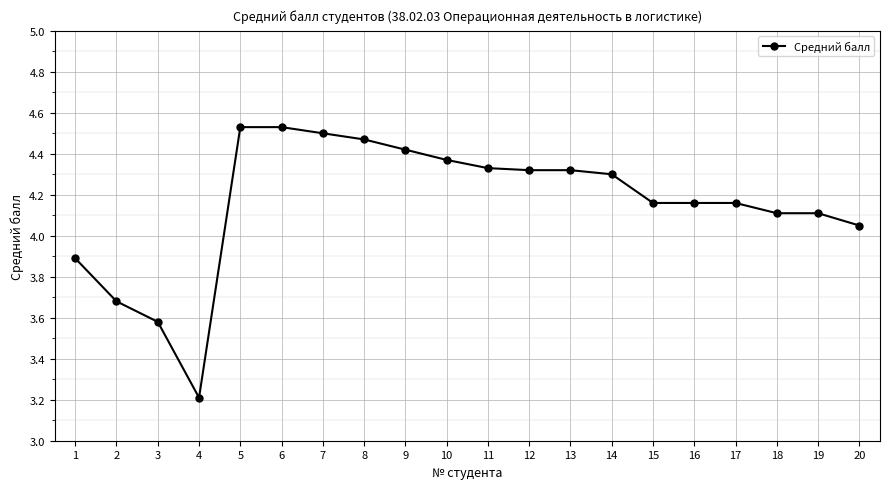

At which label is the value closest to 3?

4